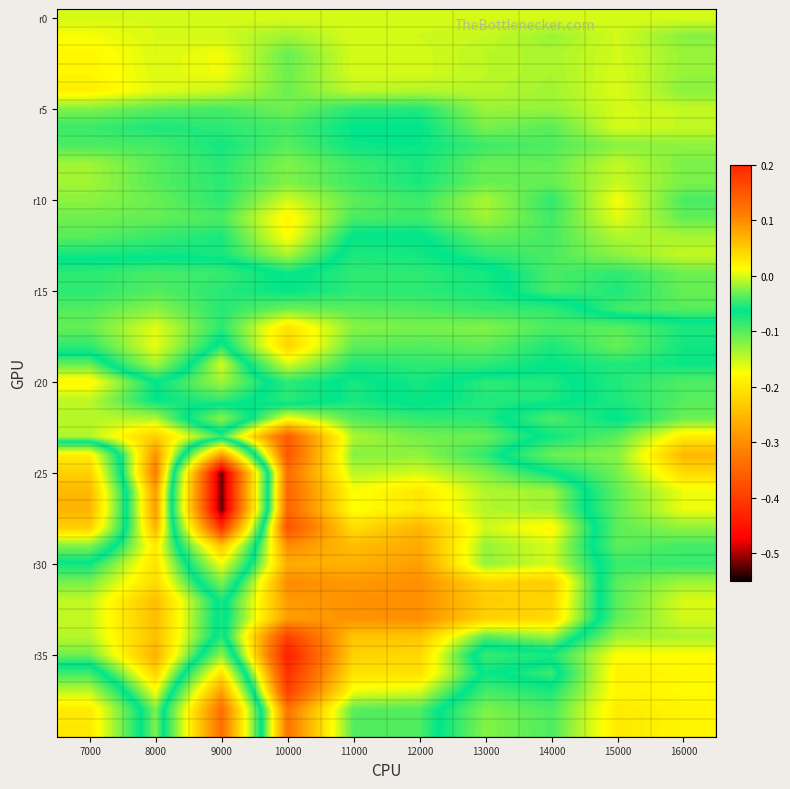

What is the total value across all series at 11000?

-0.7